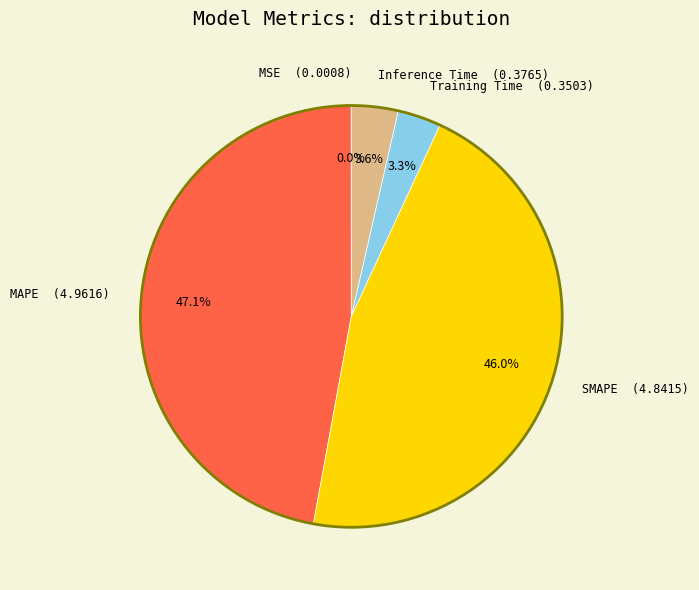

Does any single category account for the majority?

No